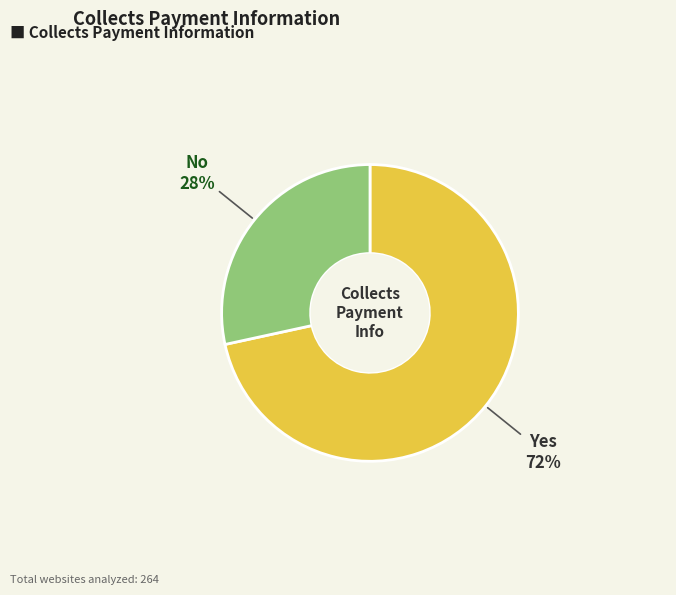

Is No the majority of the pie?

No